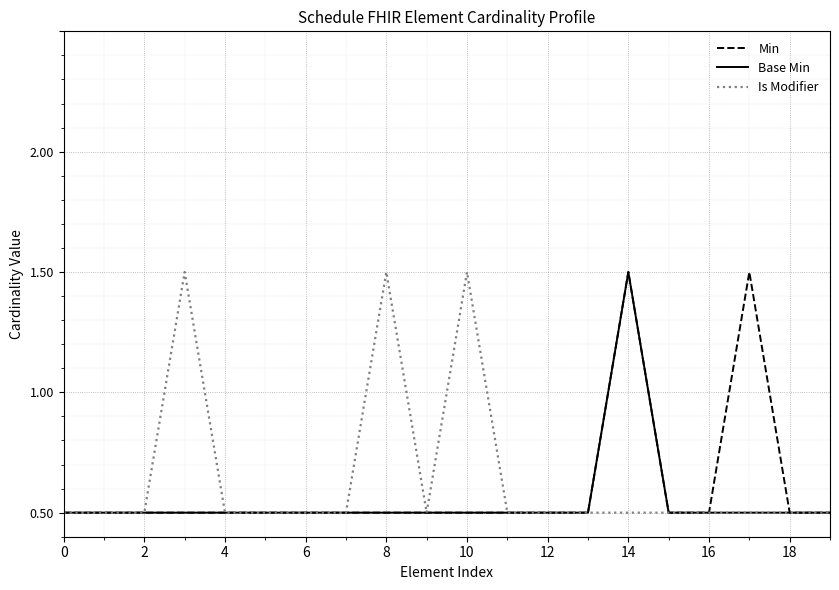

List the series in order of their overall mean, highest first.

Is Modifier, Min, Base Min